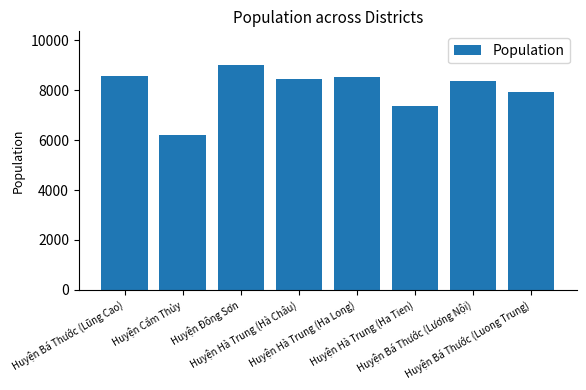

What position from the right is Huyện Hà Trung (Hà Châu)?

5